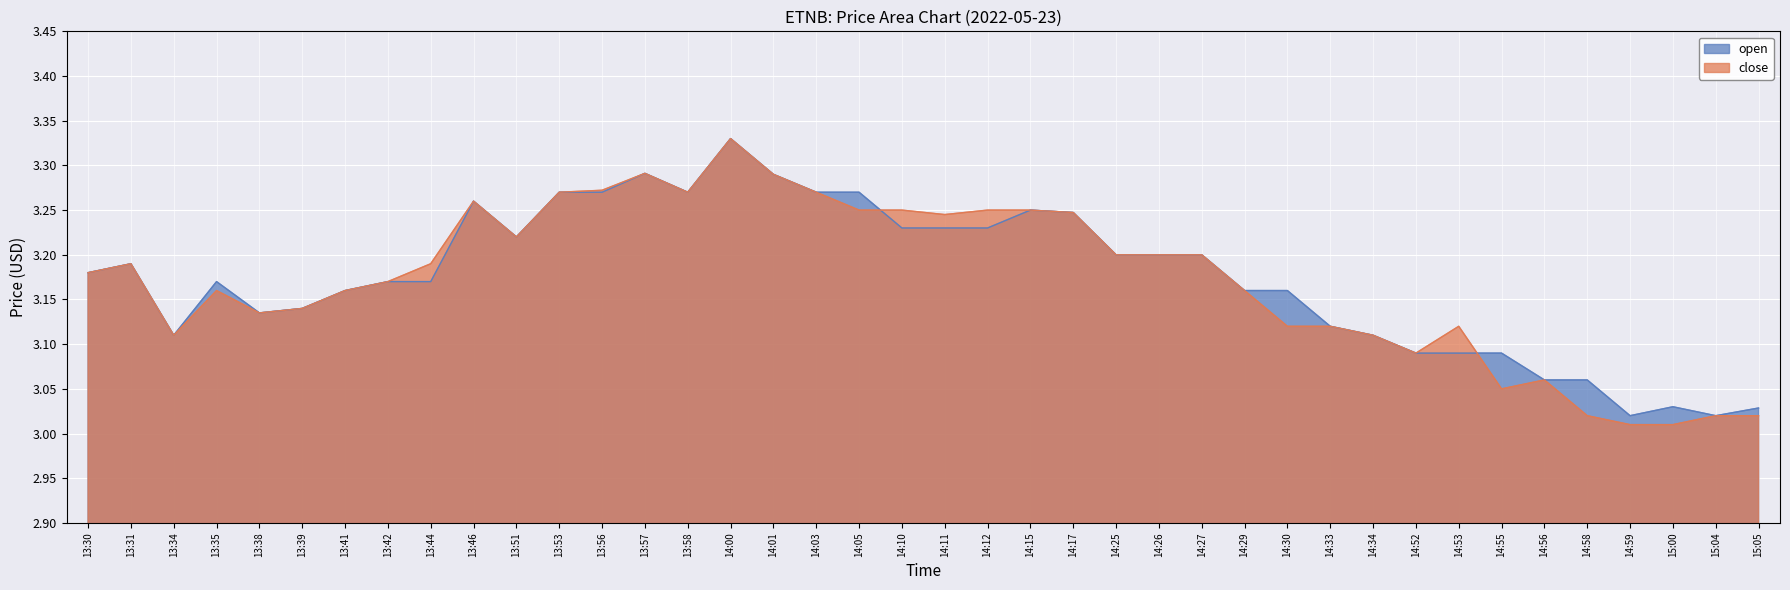

What is the label of the 3rd point from the left?

13:34